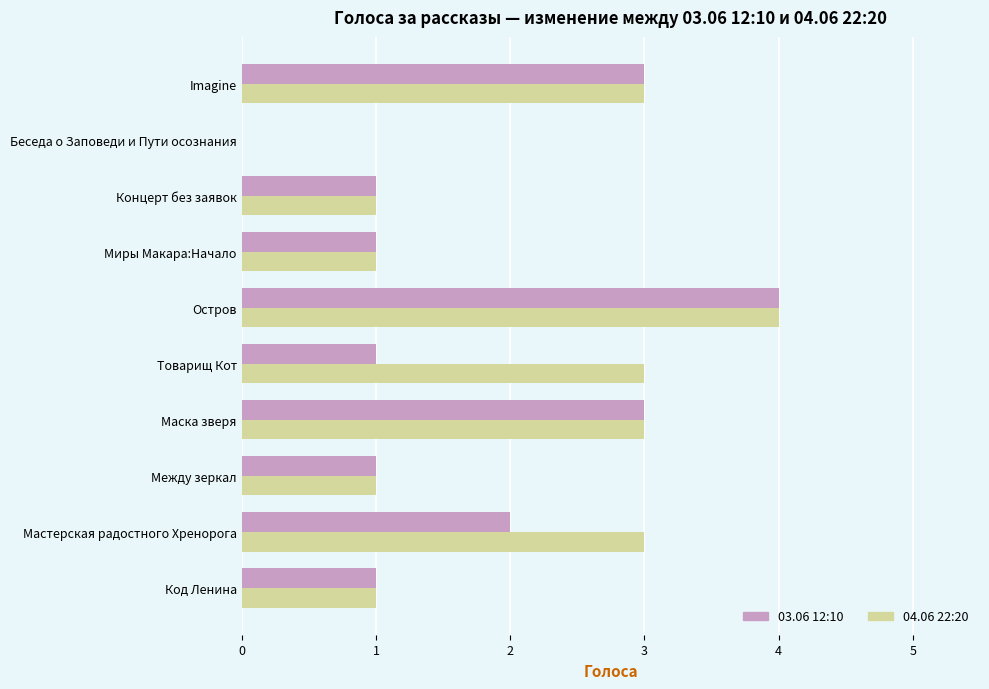

Which category has the highest value in the 03.06 12:10 series?

Остров